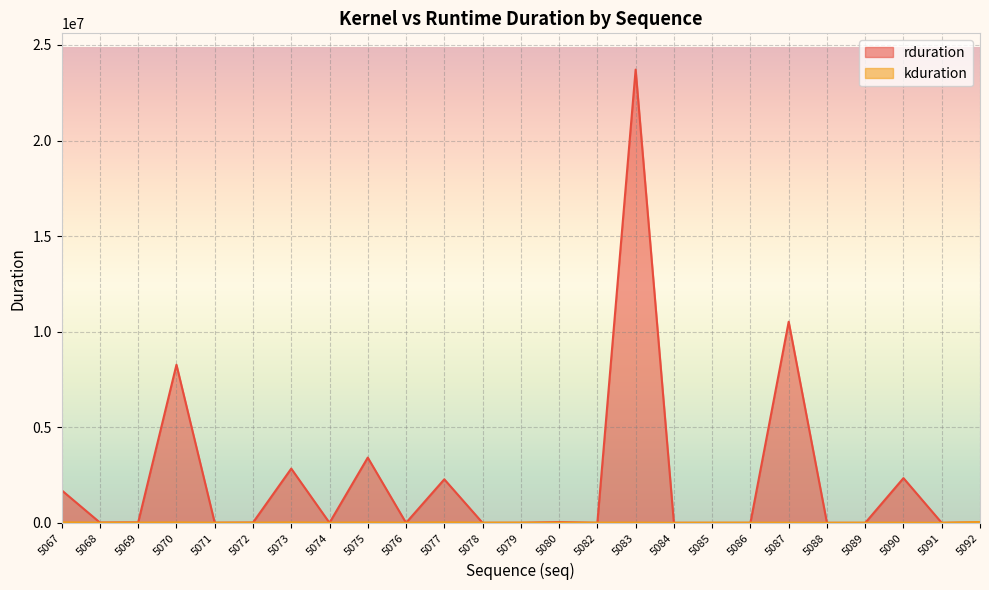

What is the highest value of the kduration series?

39085